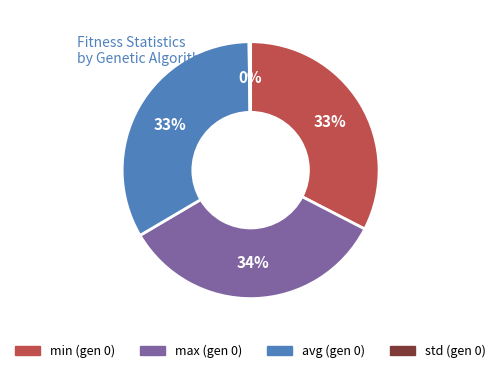

Is there a majority slice in this chart?

No